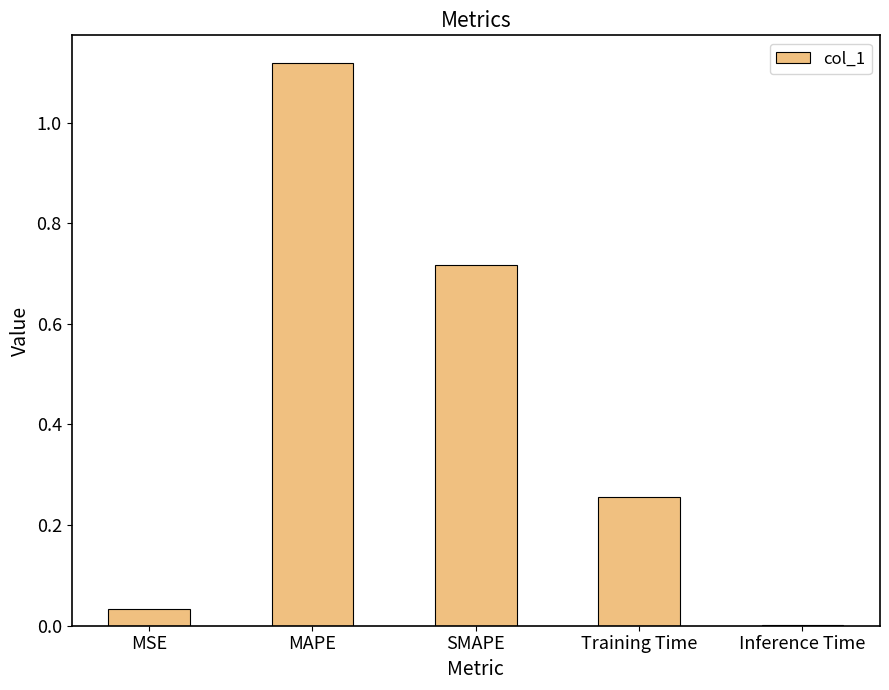

Count the number of categories in the chart.

5